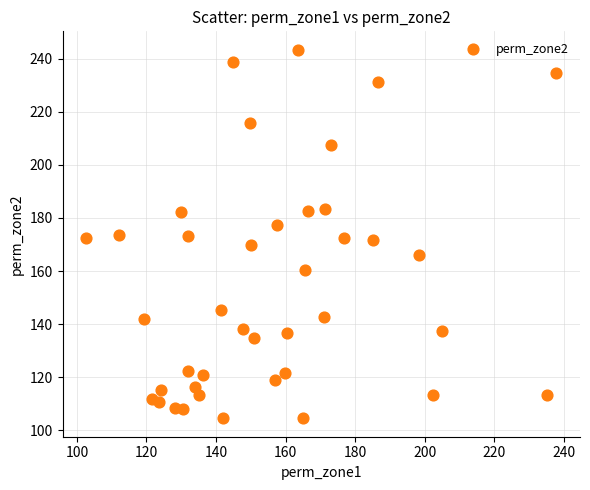

What is the range of Y values (max minus min)?

138.8